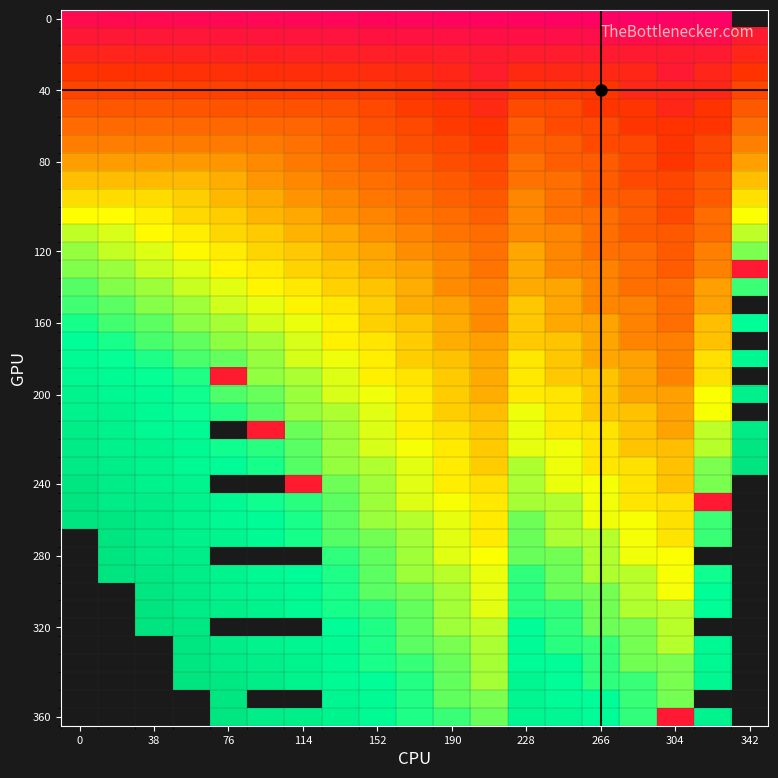

How many series are shown in this chart?

40